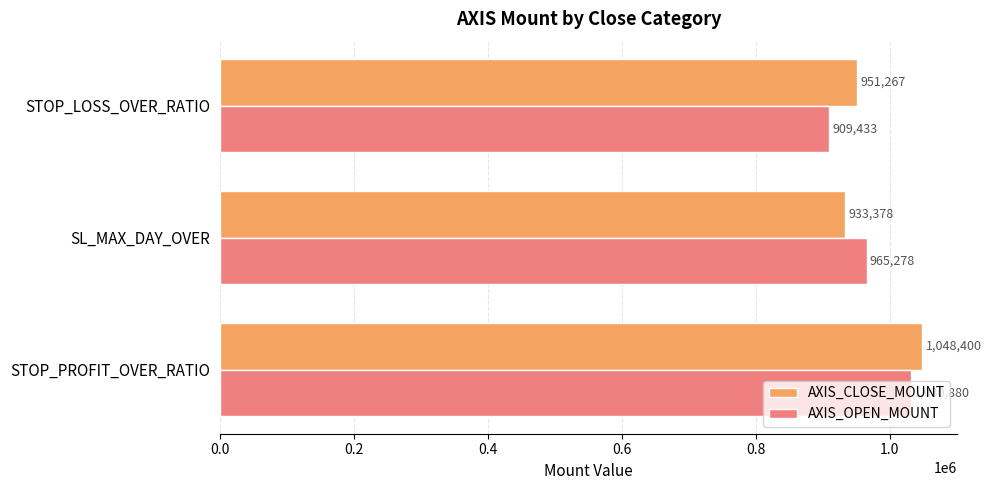

What is the greatest value displayed?

1048400.0